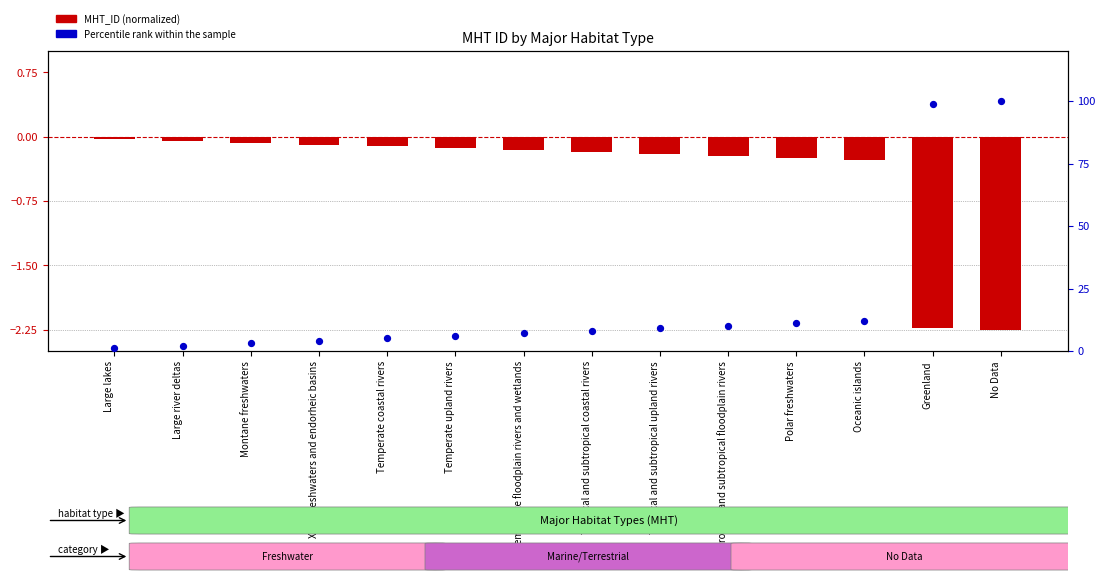

Which series contains the lowest Y value?

MHT_ID (normalized, neg)